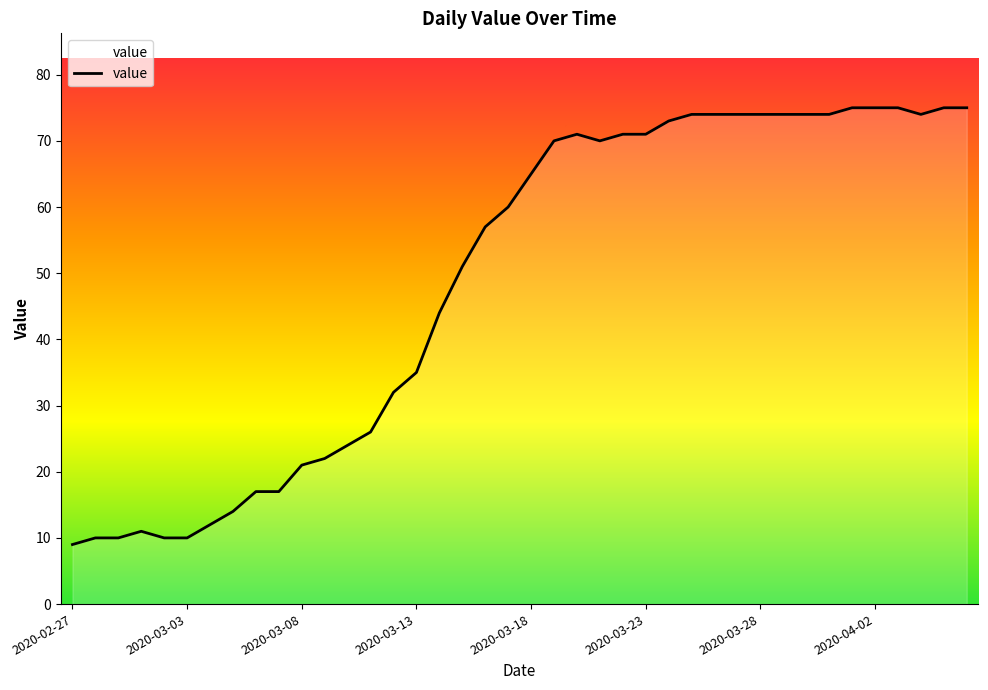

What is the difference between the maximum and minimum values?

66